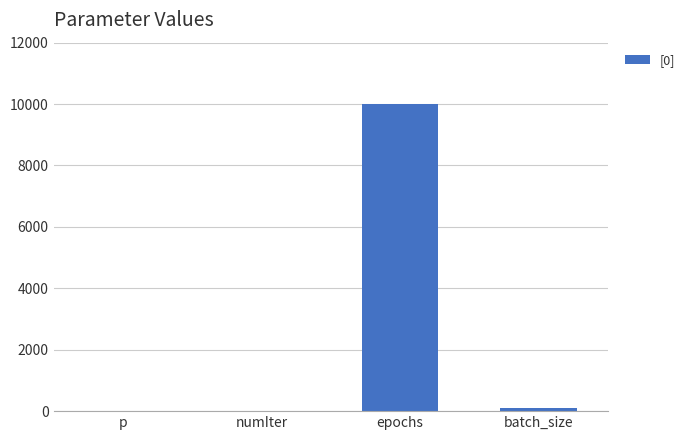

What is the sum of all values?

10101.5